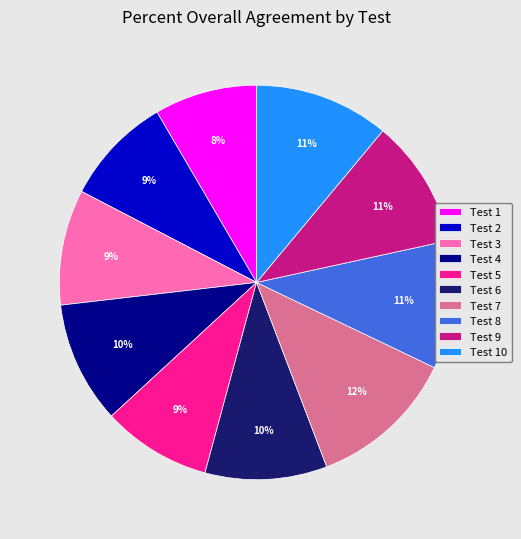

Is the sum of Test 7 and Test 4 greater than half?

No